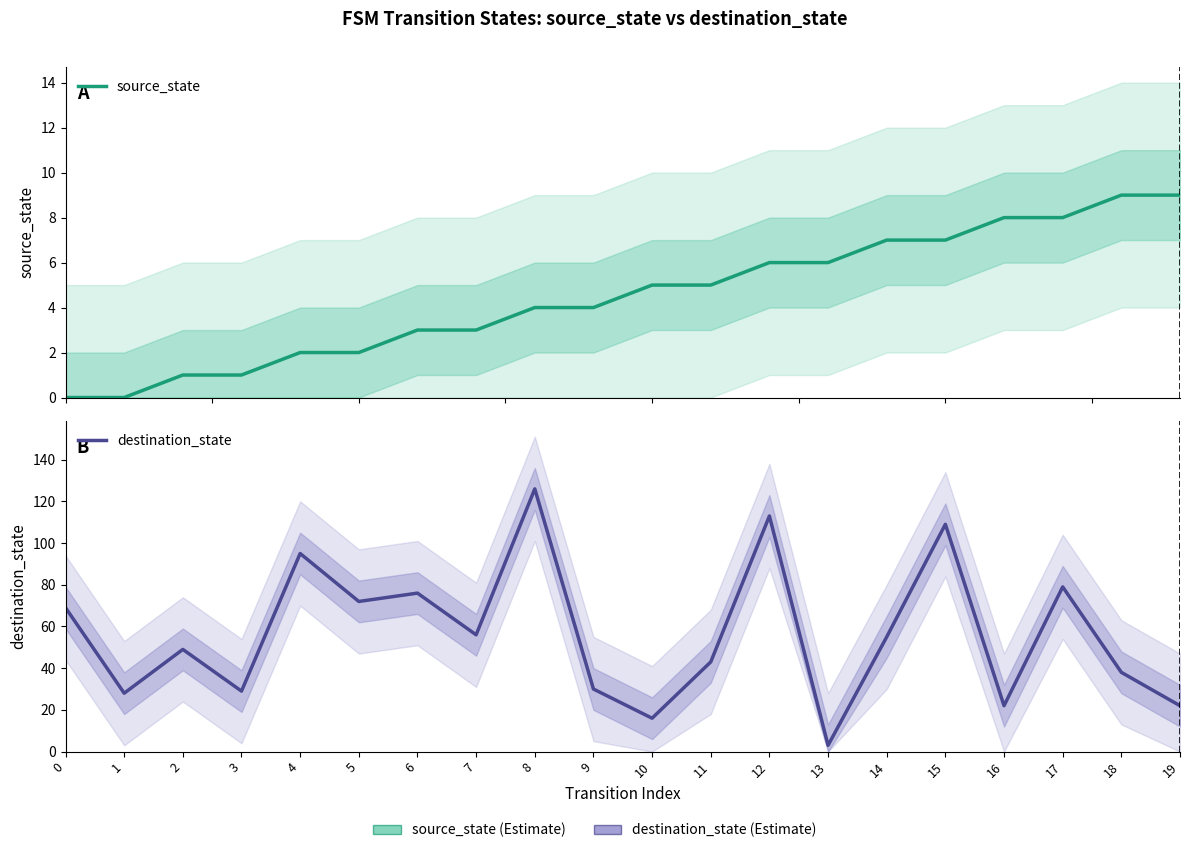

At which label does source_state first exceed 5?

12